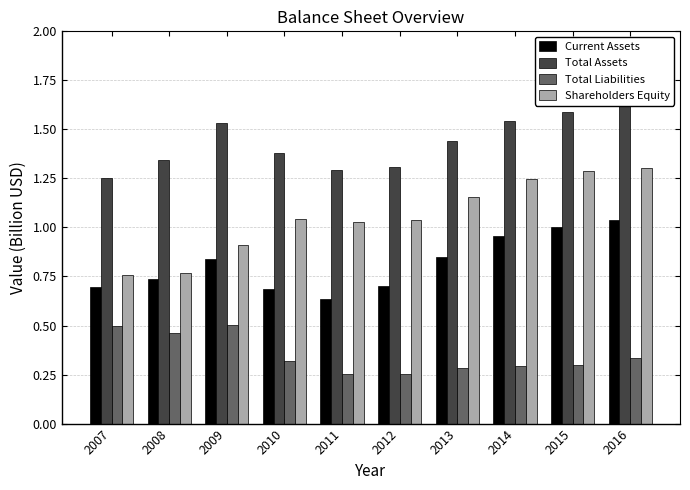

What is the average value of the Shareholders Equity series?

1.1